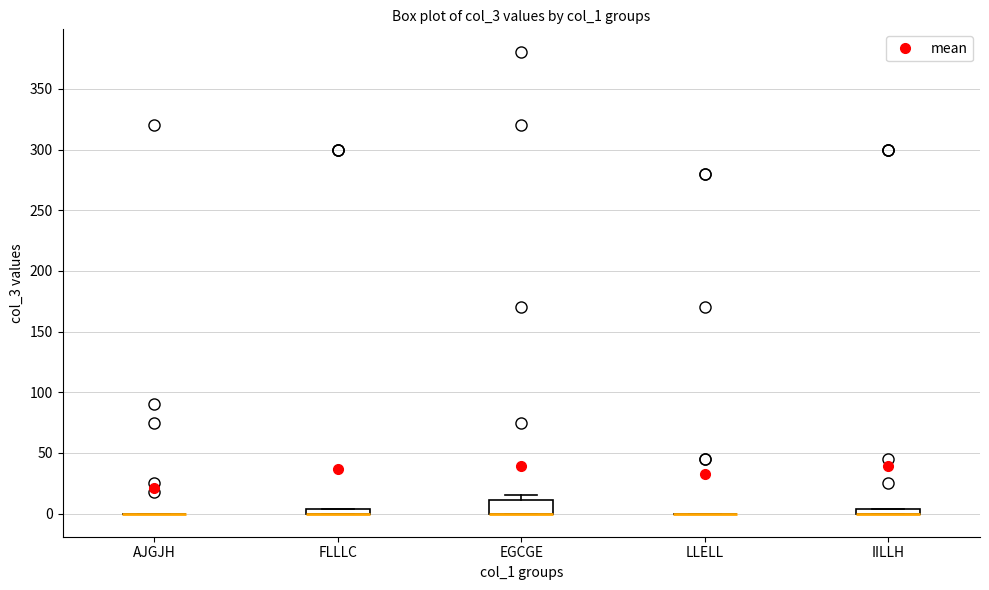

Which box is the tallest, from its lower edge to its upper edge?

EGCGE